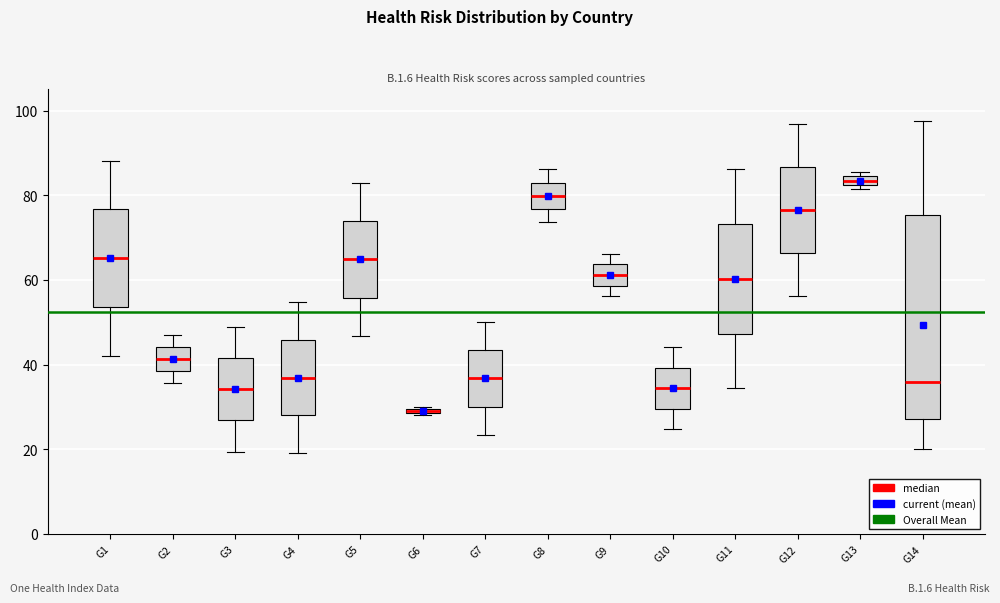

Which box's median line is the highest?

G13